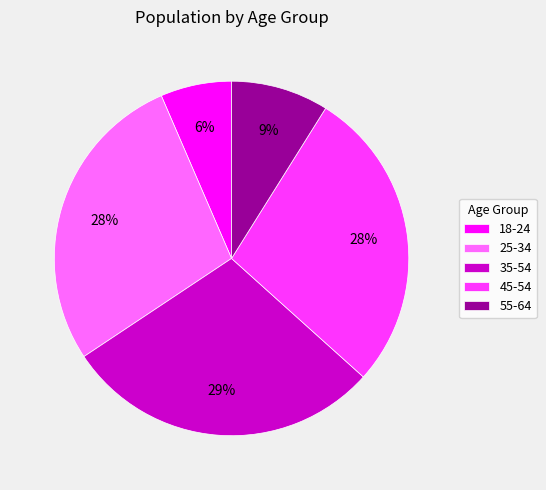

Is it true that 18-24 is 1% of the pie?

False